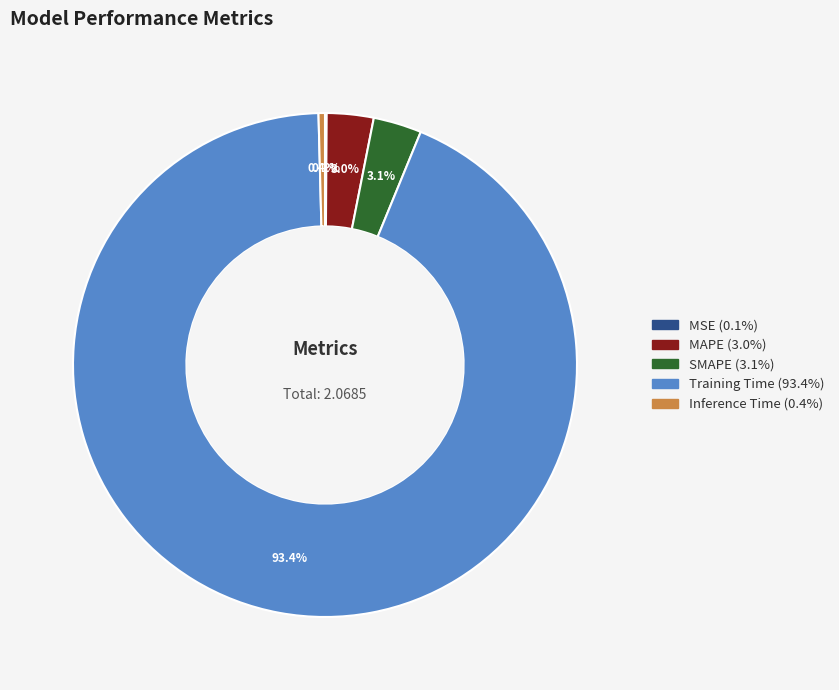

Does MAPE represent more than half of the total?

No